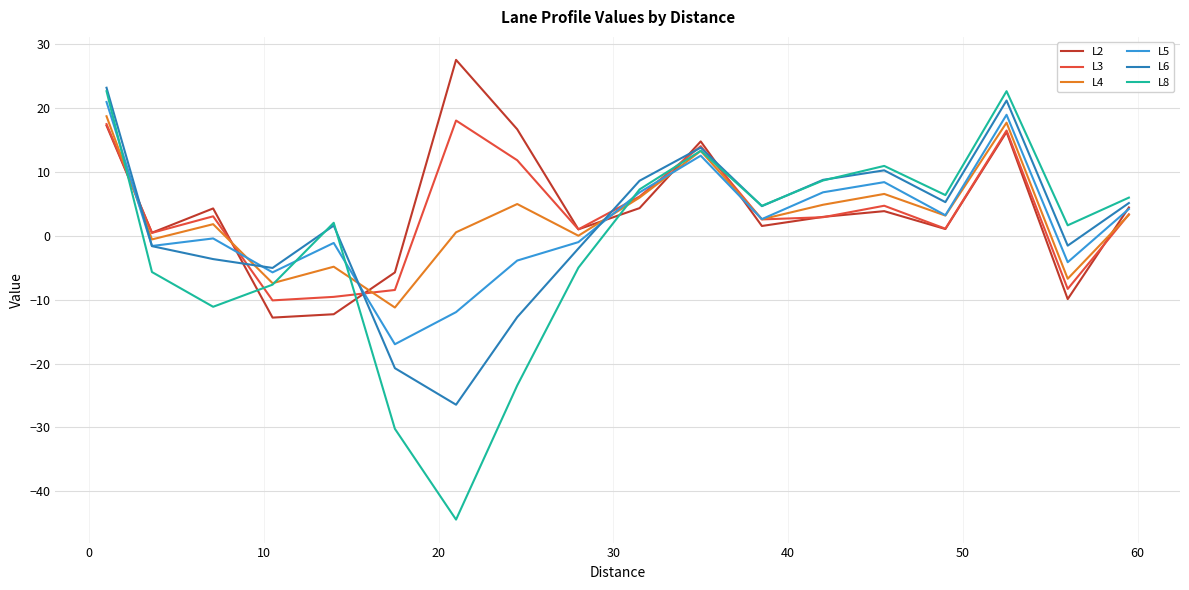

How many lines are shown in the chart?

6